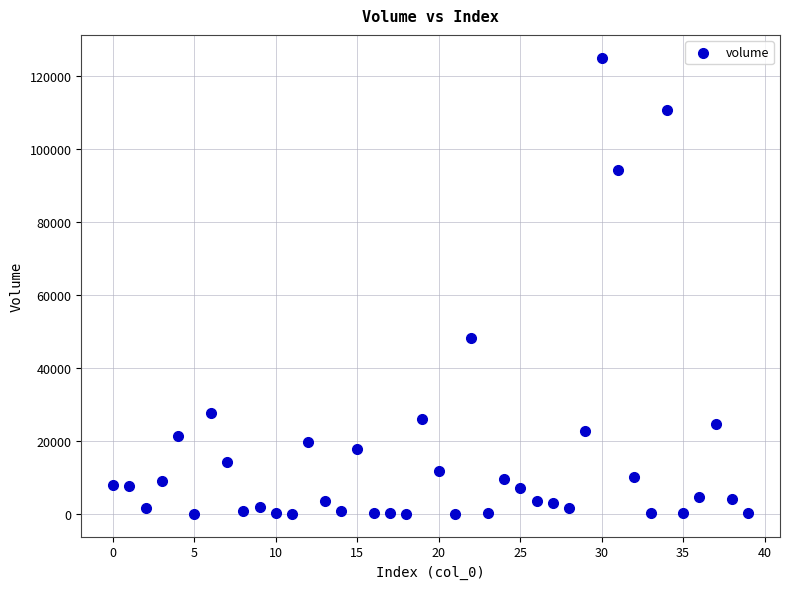

What is the range of Y values (max minus min)?

124995.8